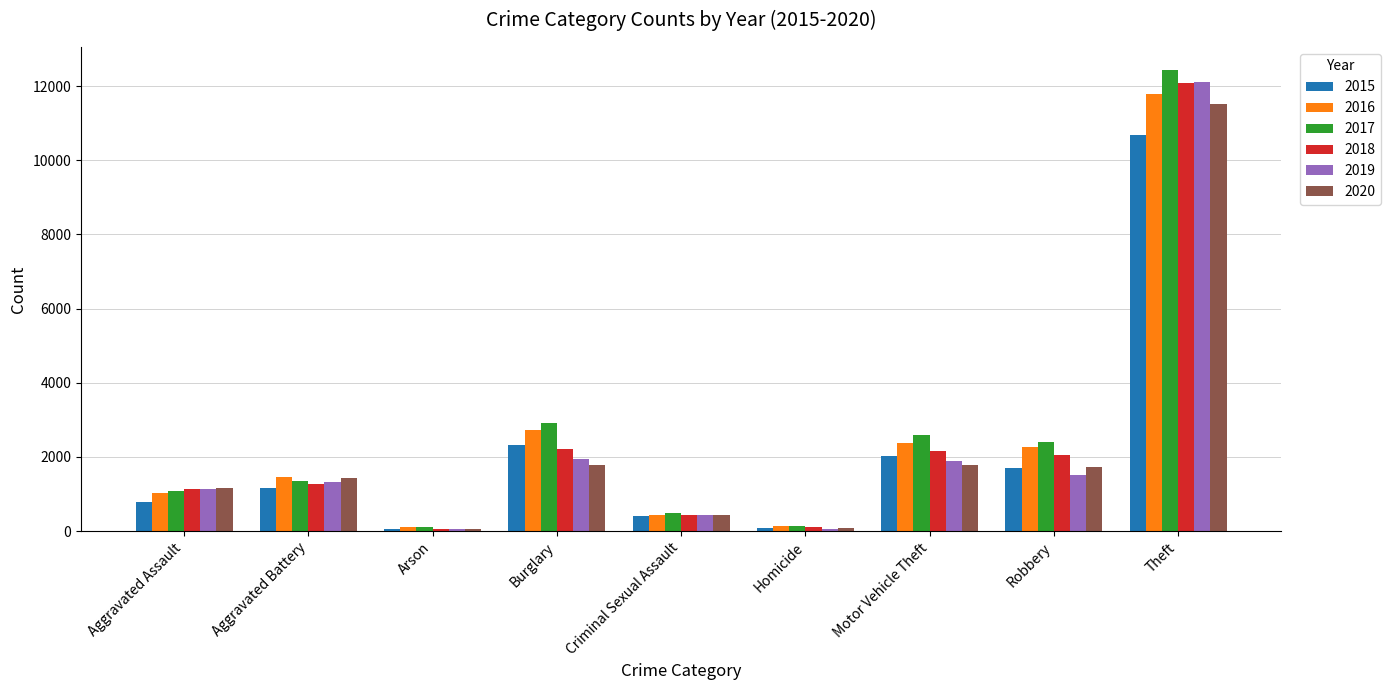

Which category has the highest value across all series?

Theft